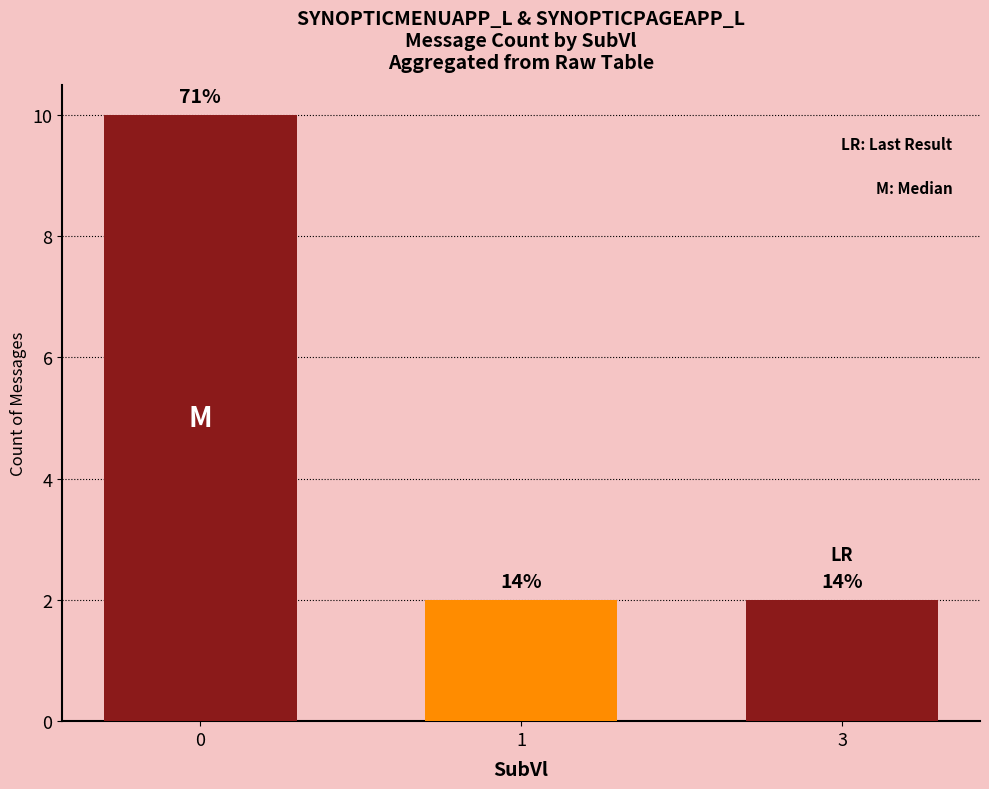

Count the values in the range 2 to 10.

3